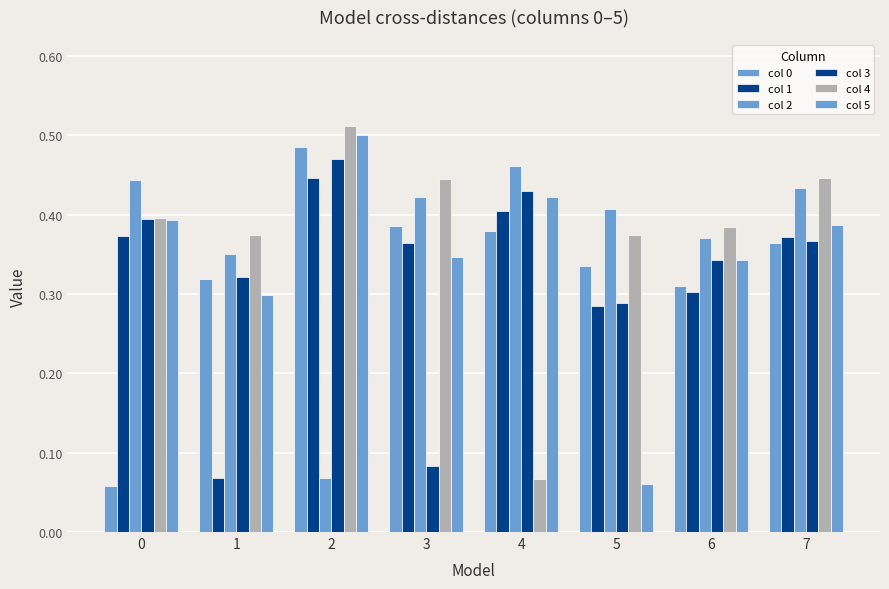

List the series in order of their peak value, lowest first.

col 1, col 2, col 3, col 0, col 5, col 4